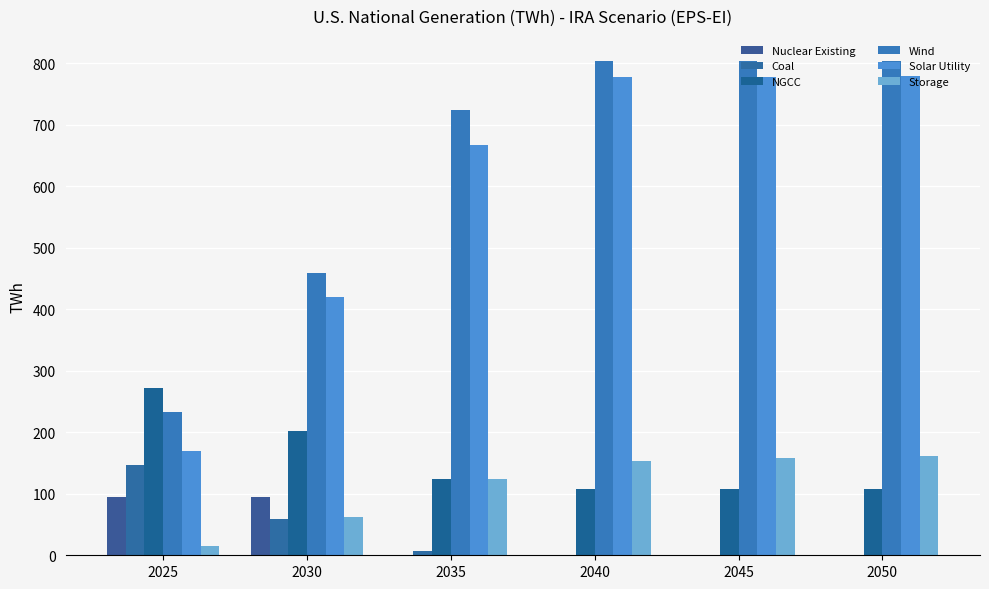

How many groups of bars are there?

6